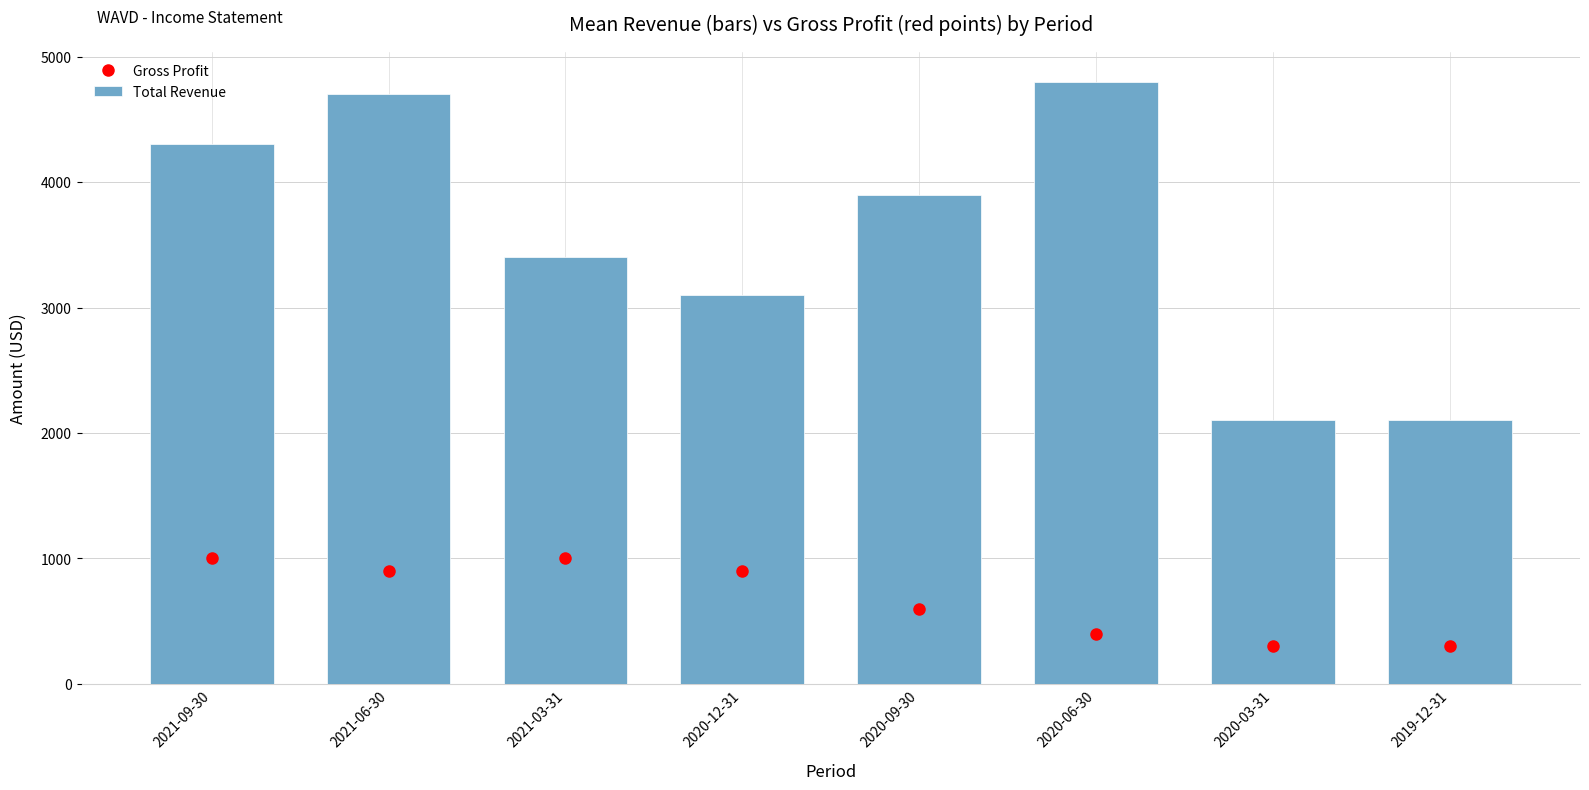

What are all the series names shown in the legend?

Gross Profit, Total Revenue